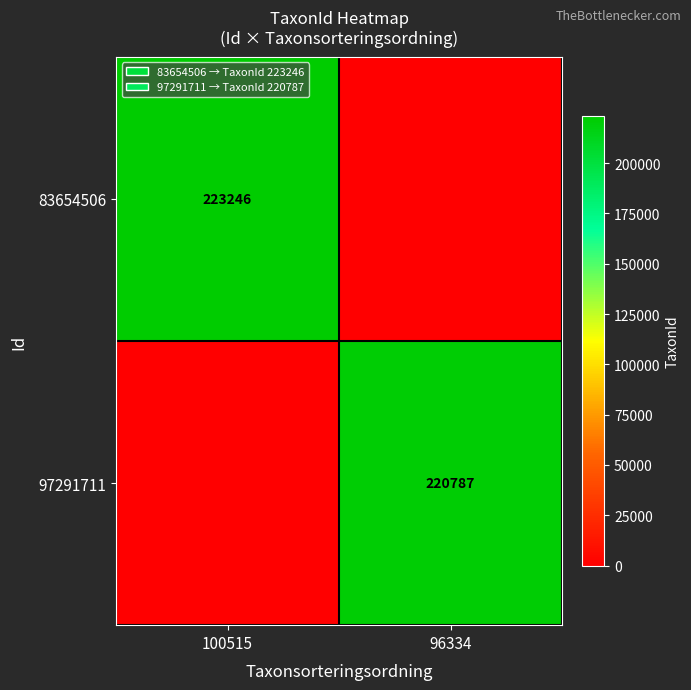

What is the total value across all series at 100515?

223246